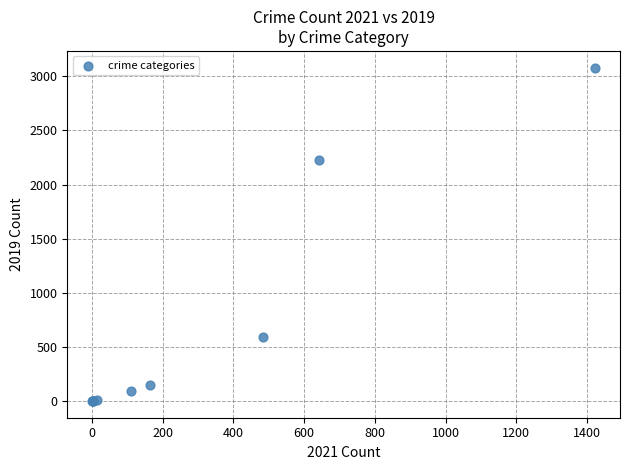

What Y value in the scatter plot is closest to 1540?

2230